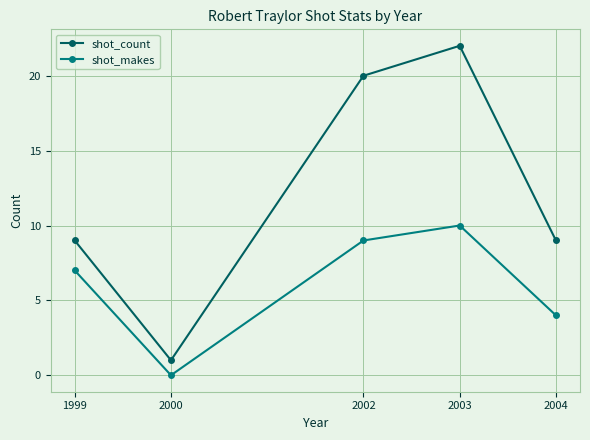

At which label does shot_makes reach its minimum?

2000